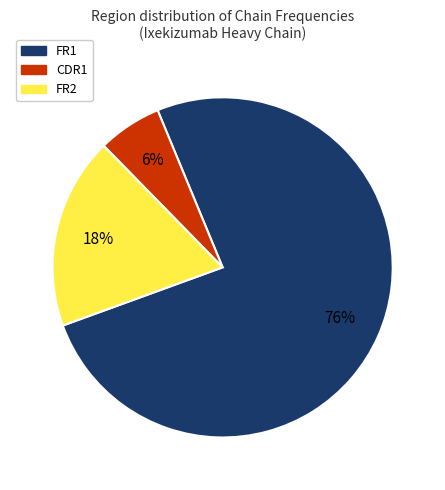

Count the number of slices in the pie.

3